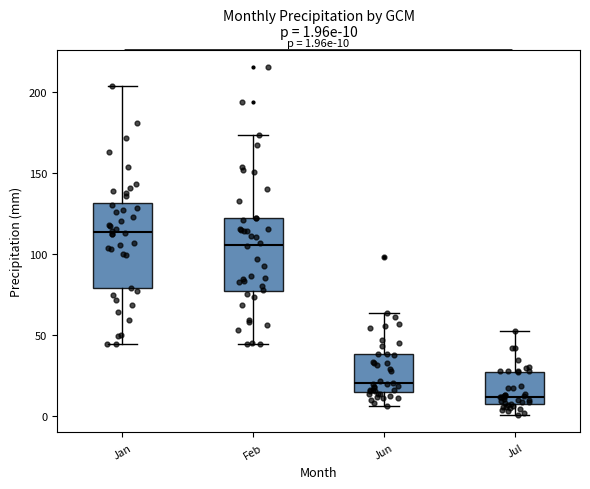

Comparing the boxes themselves (not the whiskers), which one is the tallest?

Jan